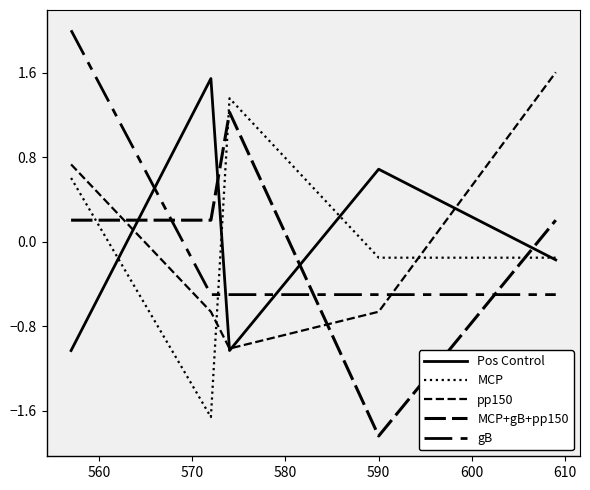

What is the minimum value shown in the chart?

-1.8